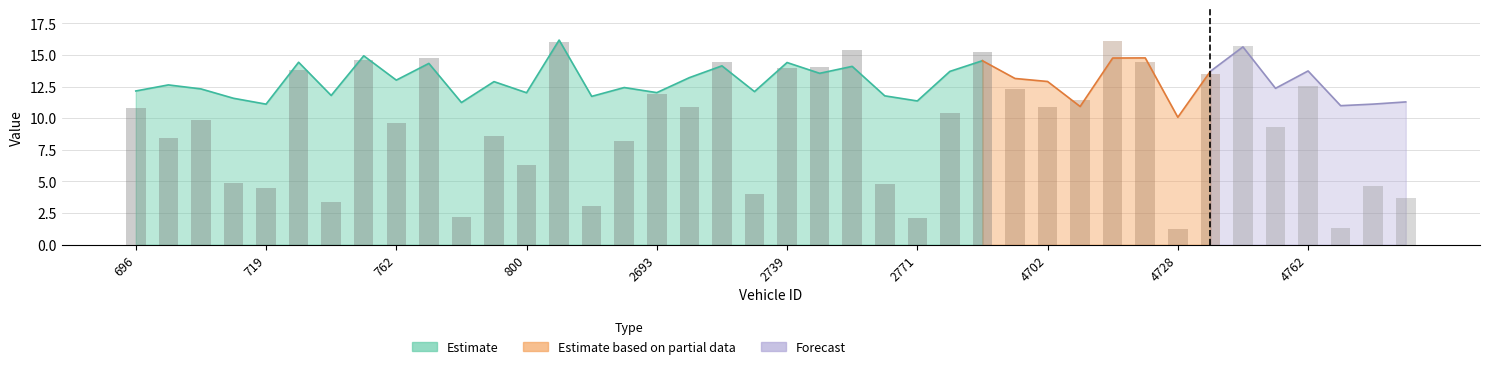

What is the greatest value displayed?

16.1